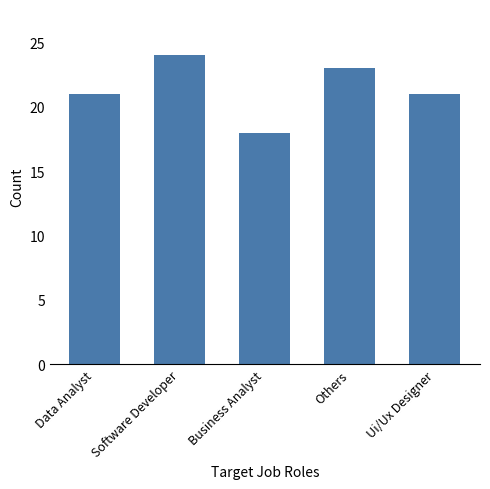

What is the label of the 2nd bar from the right?

Others